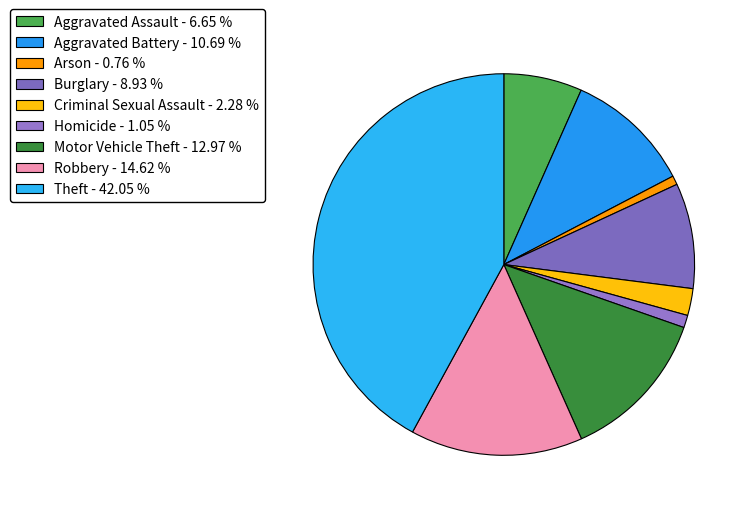

Does Homicide account for over 50% of the chart?

No